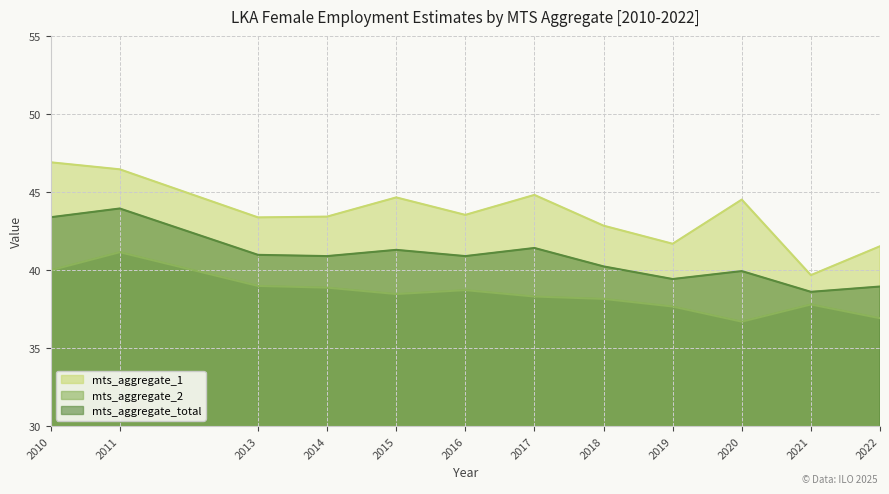

What is the sum of all mts_aggregate_total values?

489.9